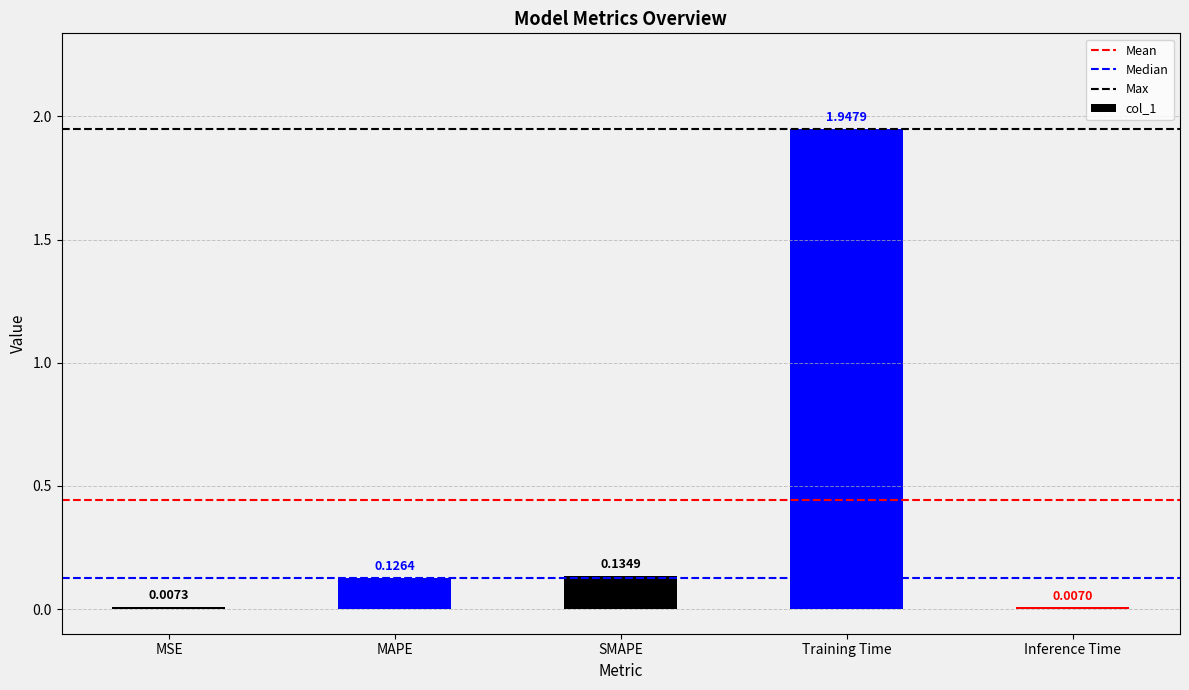

Between MSE and MAPE, which is larger?

MAPE